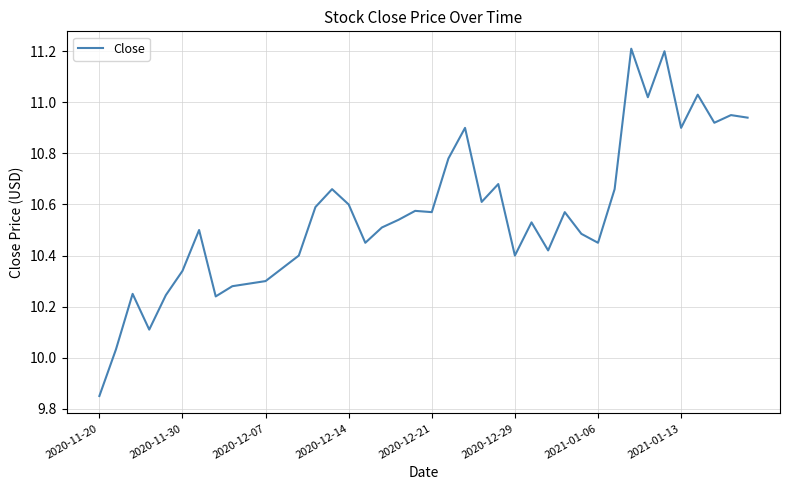

What is the maximum value shown in the chart?

11.2